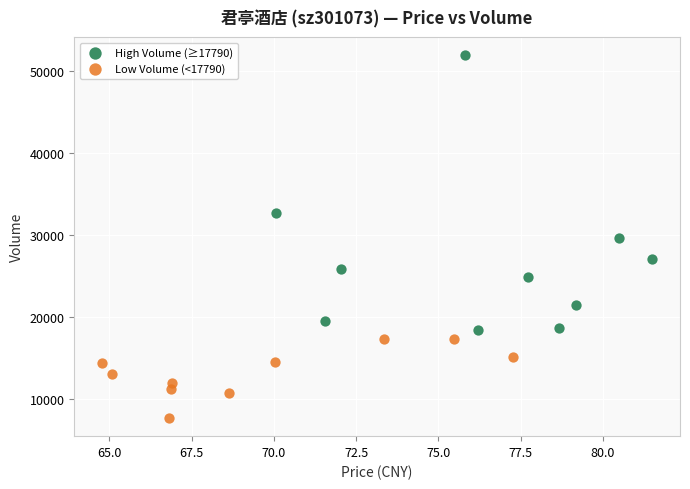

What are all the series names shown in the legend?

High Volume (≥17790), Low Volume (<17790)